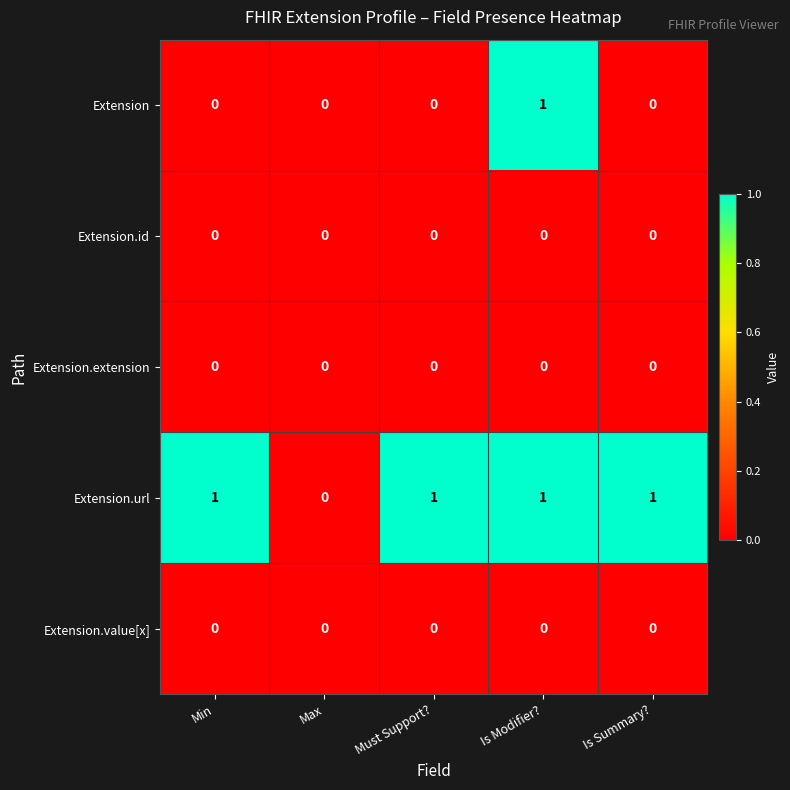

Between Min and Max, which series saw the biggest shift?

Extension.url